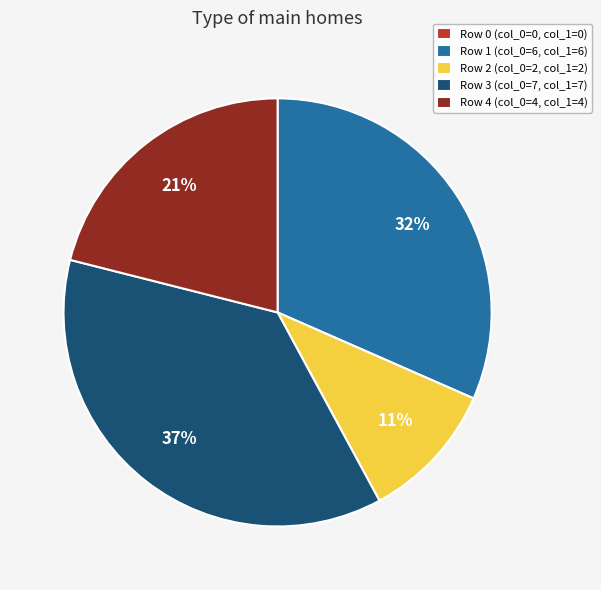

Is the sum of Row 4 (col_0=4, col_1=4) and Row 2 (col_0=2, col_1=2) greater than half?

No